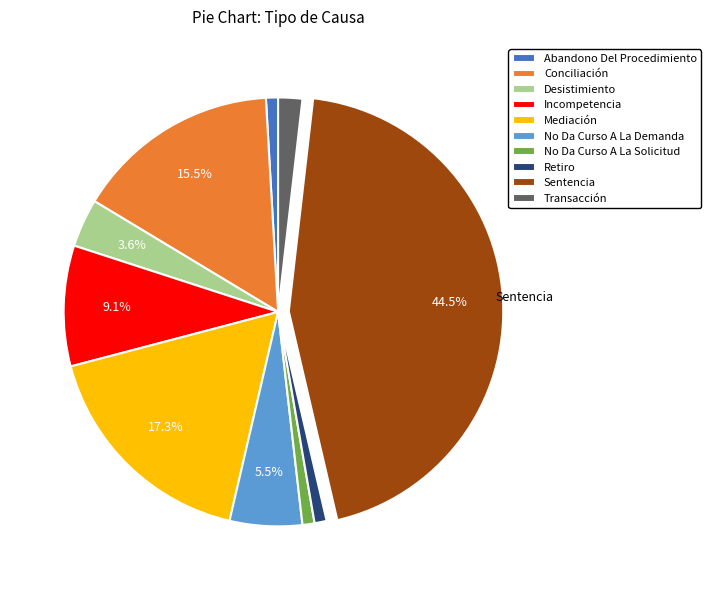

Between Incompetencia and Desistimiento, which is larger?

Incompetencia